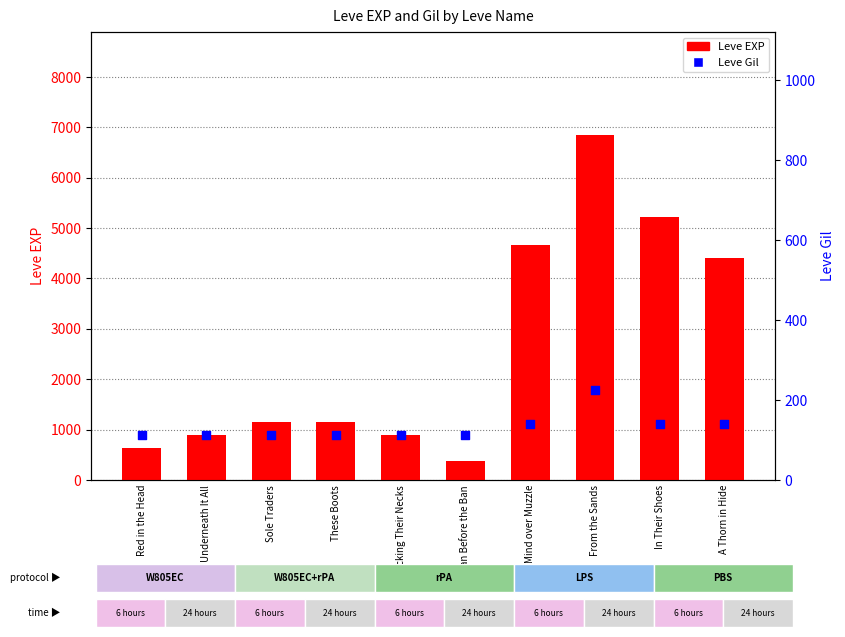

Is the value of Leve Gil at These Boots greater than the value of Leve EXP at Sticking Their Necks?

No